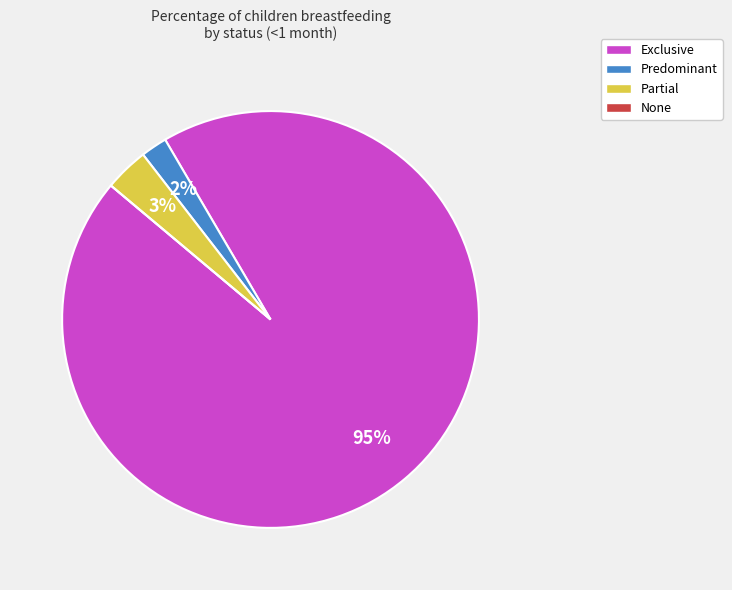

To the nearest percent, what percentage of the pie is Partial?

3%